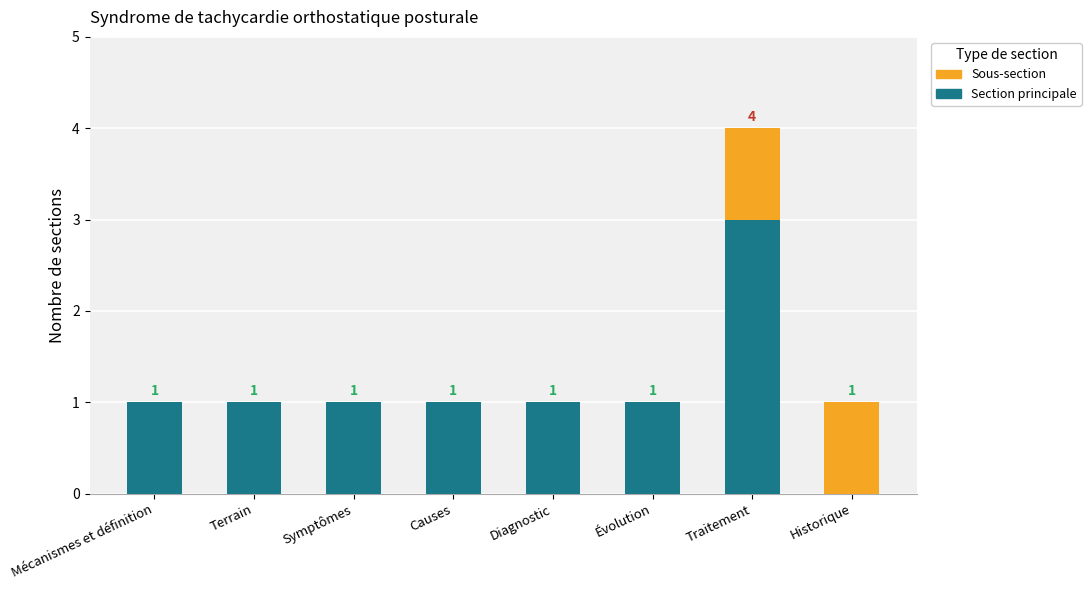

Reading left to right, extract all data points from this chart.

Section principale: 1	1	1	1	1	1	3	0
Sous-section: 0	0	0	0	0	0	1	1